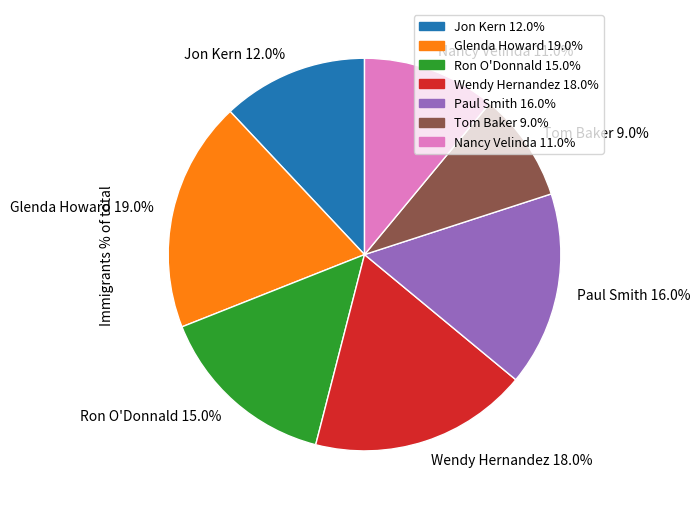

To the nearest percent, what is the difference between the Paul Smith and Glenda Howard slice percentages?

3%